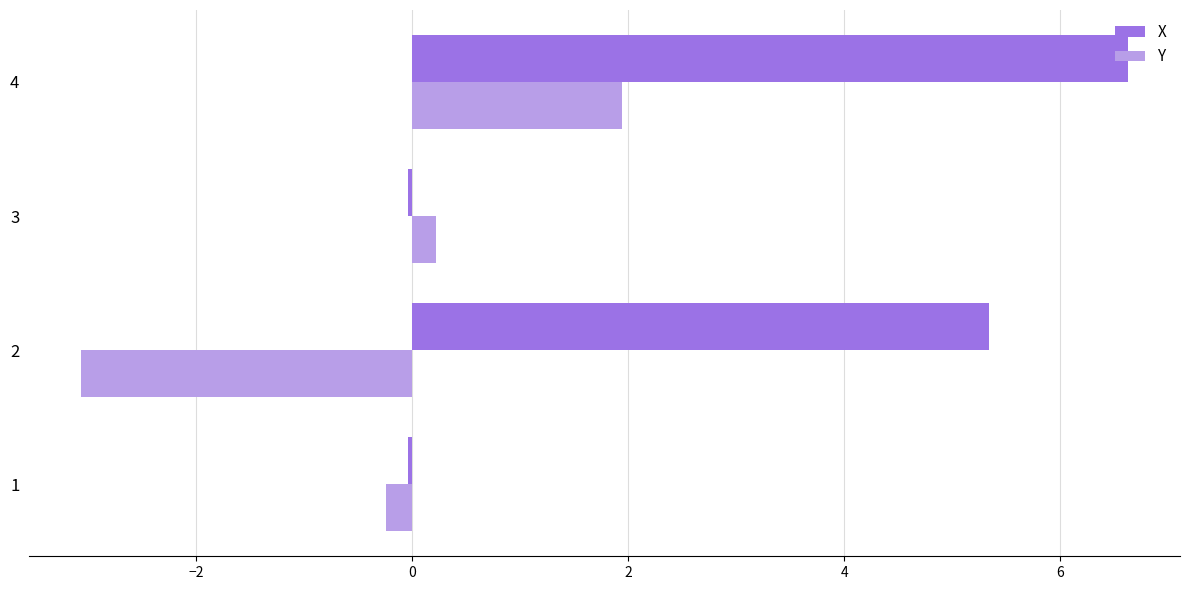

What is the sum of all Y values?

-1.1